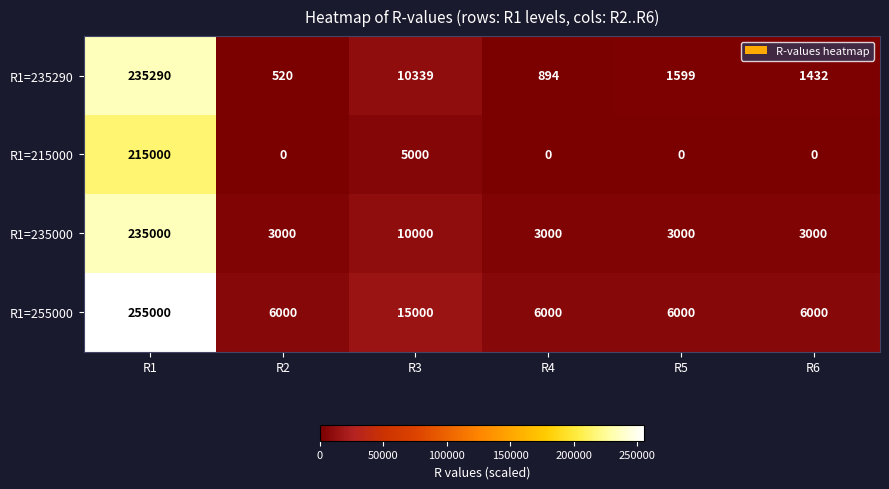

Which series has the largest range (max minus min)?

R1=255000